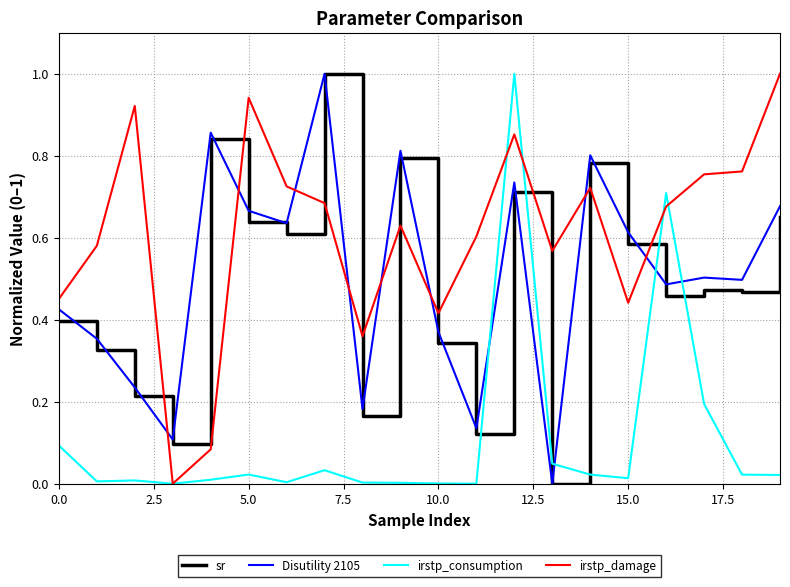

What is the difference between the maximum and minimum values in the sr series?

1.0